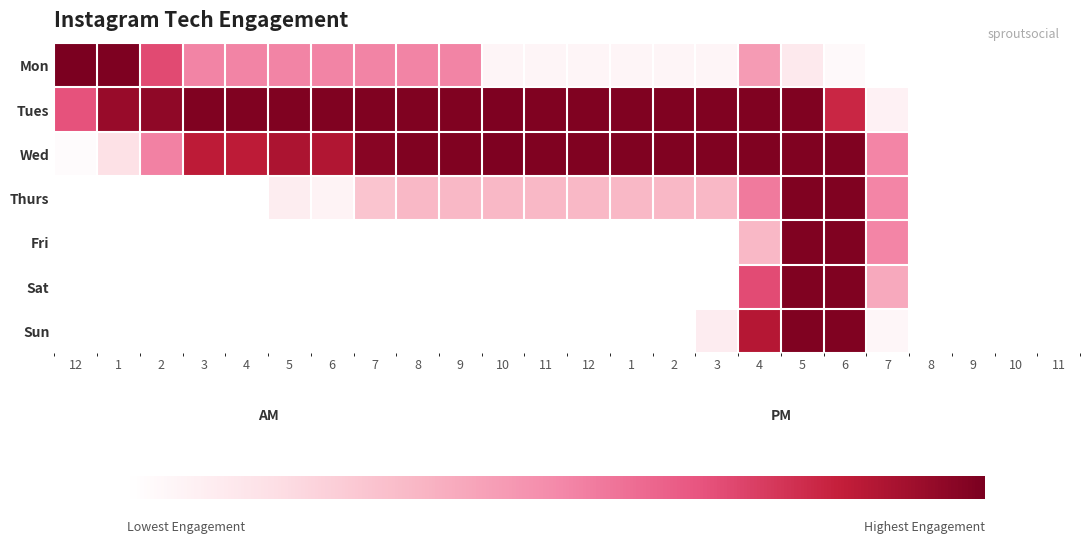

Reading left to right, what are all the values shown in this chart?

Mon: 12=255	1=253	2=178	3=132	4=132	5=132	6=132	7=132	8=132	9=132	10=13	11=13	12=13	1=13	2=13	3=13	4=111	5=29	6=7	7=0	8=0	9=0	10=0	11=0
Tues: 12=172	1=238	2=243	3=252	4=252	5=252	6=252	7=252	8=252	9=252	10=253	11=252	12=252	1=252	2=252	3=252	4=252	5=252	6=206	7=18	8=0	9=0	10=0	11=0
Wed: 12=5	1=41	2=134	3=216	4=216	5=226	6=223	7=247	8=252	9=252	10=253	11=252	12=252	1=252	2=252	3=252	4=252	5=252	6=252	7=131	8=0	9=0	10=0	11=0
Thurs: 12=0	1=0	2=0	3=0	4=0	5=24	6=16	7=72	8=84	9=84	10=84	11=84	12=84	1=84	2=84	3=84	4=140	5=252	6=252	7=131	8=0	9=0	10=0	11=0
Fri: 12=0	1=0	2=0	3=0	4=0	5=0	6=0	7=0	8=0	9=0	10=0	11=0	12=0	1=0	2=0	3=0	4=85	5=252	6=252	7=131	8=0	9=0	10=0	11=0
Sat: 12=0	1=0	2=0	3=0	4=0	5=0	6=0	7=0	8=0	9=0	10=0	11=0	12=0	1=0	2=0	3=0	4=177	5=252	6=252	7=98	8=0	9=0	10=0	11=0
Sun: 12=0	1=0	2=0	3=0	4=0	5=0	6=0	7=0	8=0	9=0	10=0	11=0	12=0	1=0	2=0	3=25	4=221	5=252	6=252	7=11	8=0	9=0	10=0	11=0